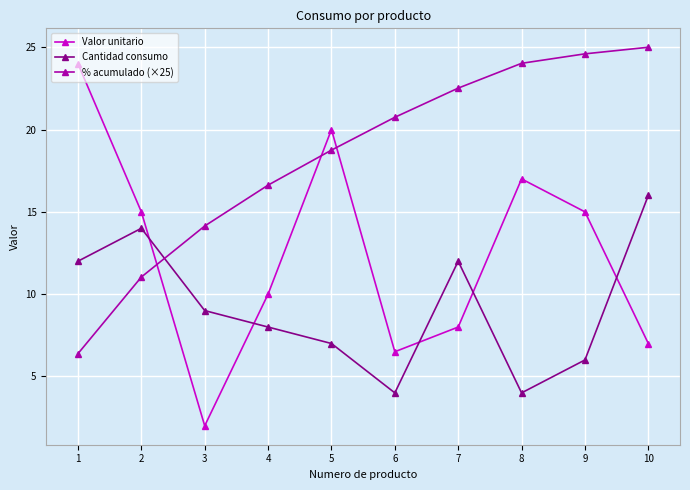

The value of Valor unitario at 8 is 28.9. True or false?

False